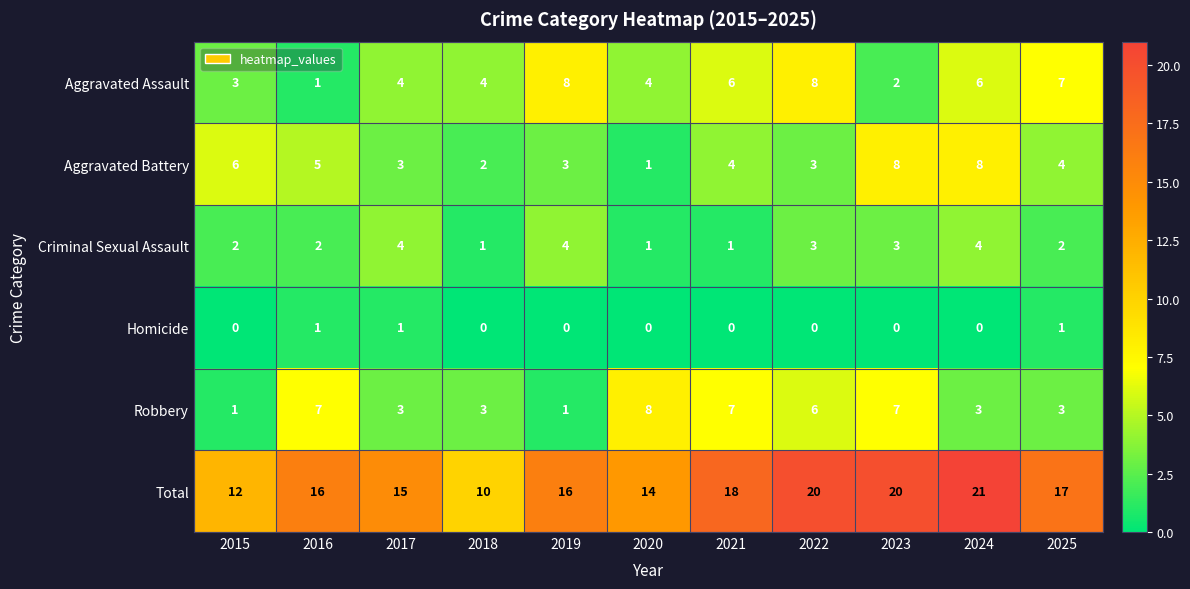

What is the average value of the Aggravated Battery series?

4